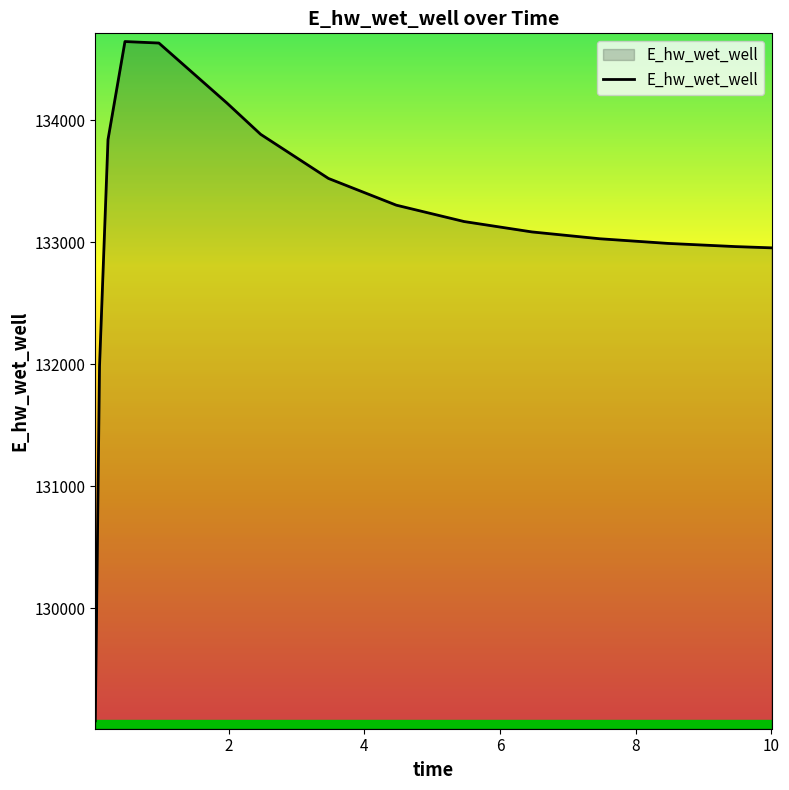

What is the maximum value shown in the chart?

134644.3